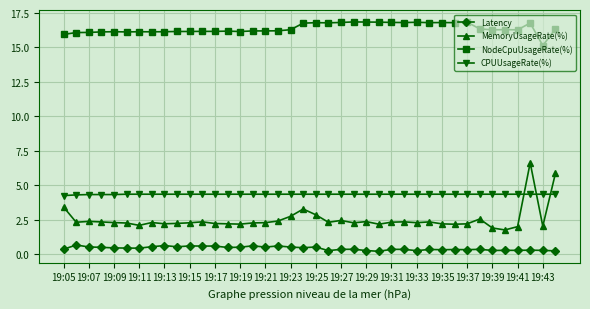

True or false: NodeCpuUsageRate(%) has more than 2 points higher than both neighbors.

True